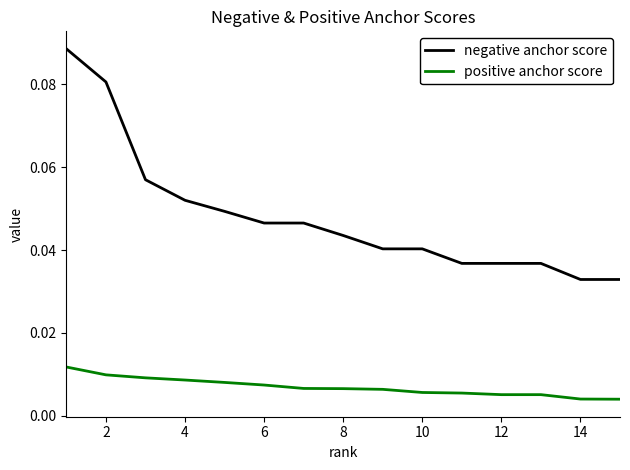

True or false: positive anchor score and negative anchor score cross at least once.

False